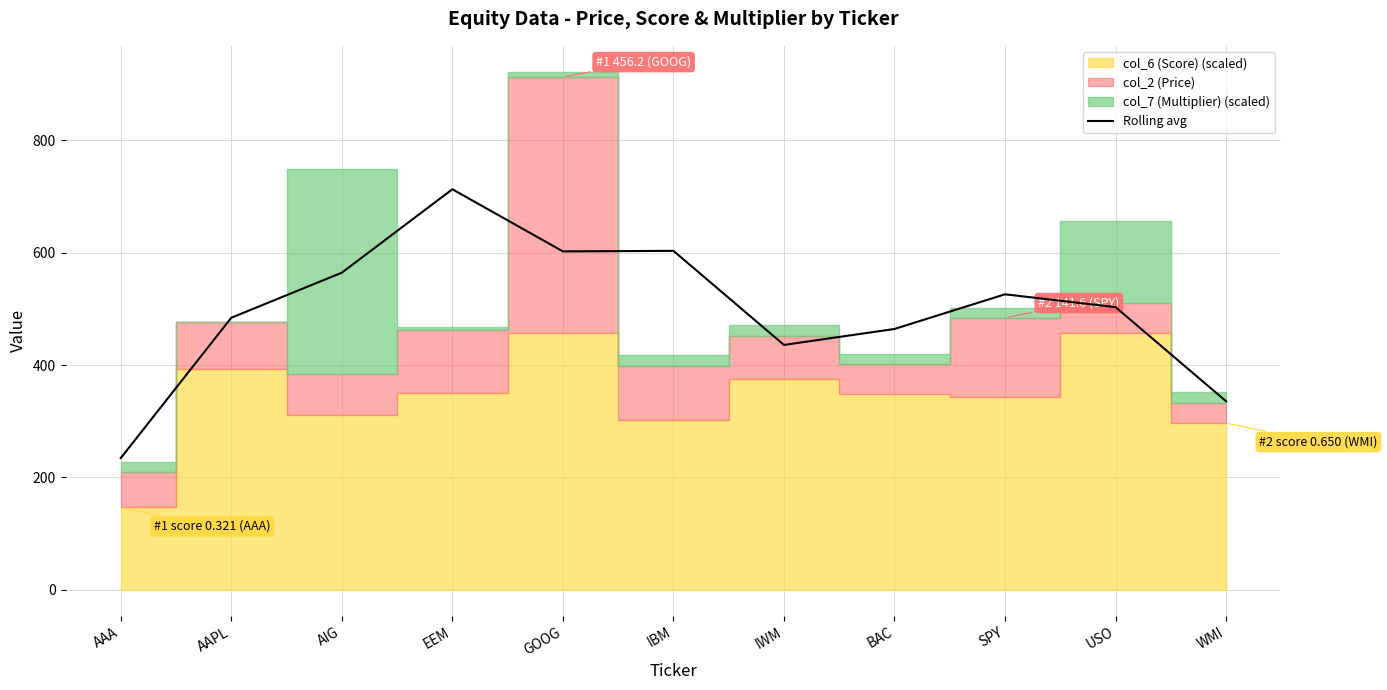

At which category does the chart reach its peak across all series?

EEM